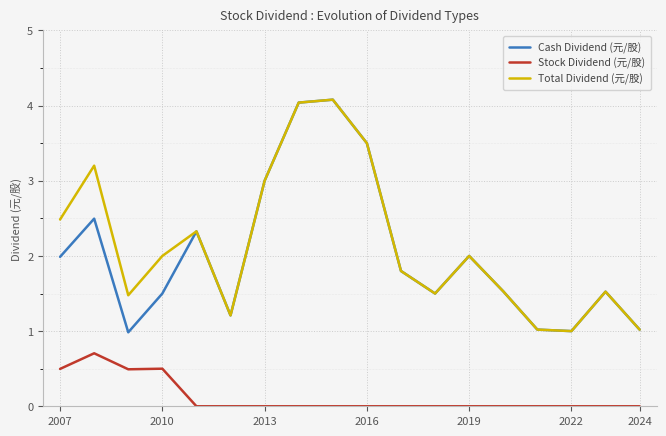

Which series has the widest spread of values?

Cash Dividend (元/股)